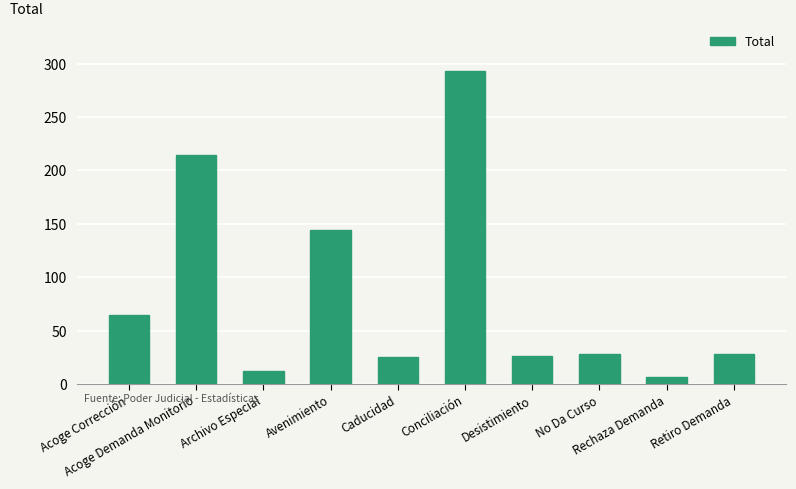

What is the difference between the maximum and minimum values?

287